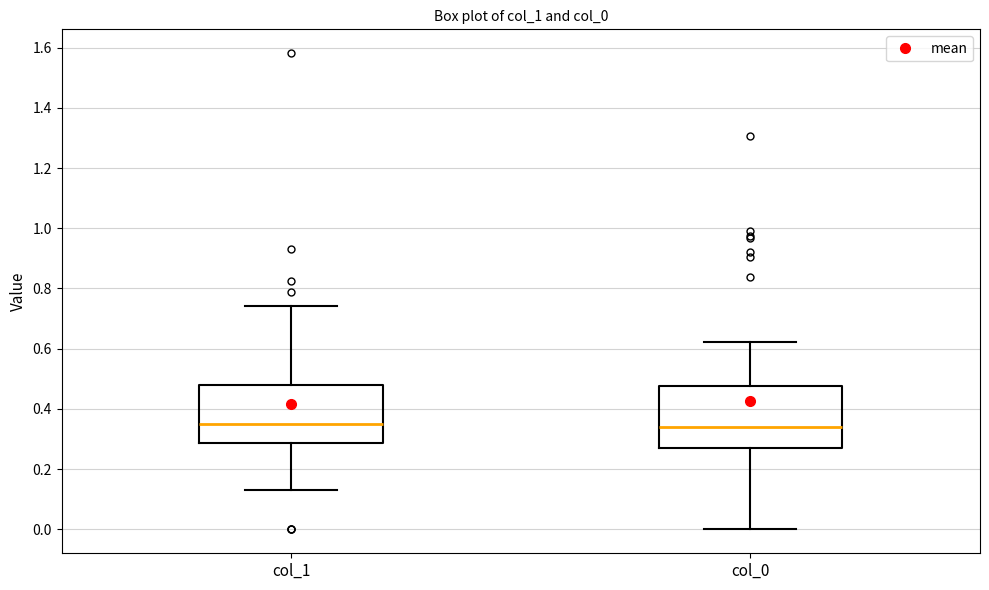

Where does the lower whisker of the box for col_0 end on the y-axis? The values are not printed on the chart, so give them approximately, as read against the axis.

0.00